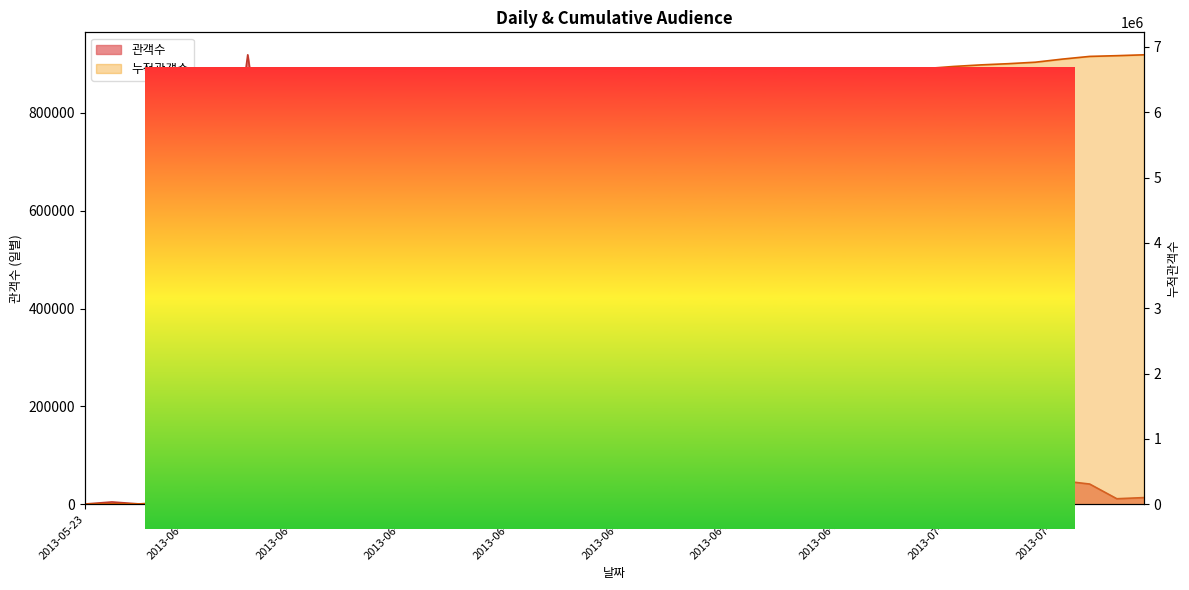

True or false: 누적관객수 and 관객수 intersect in this chart.

False